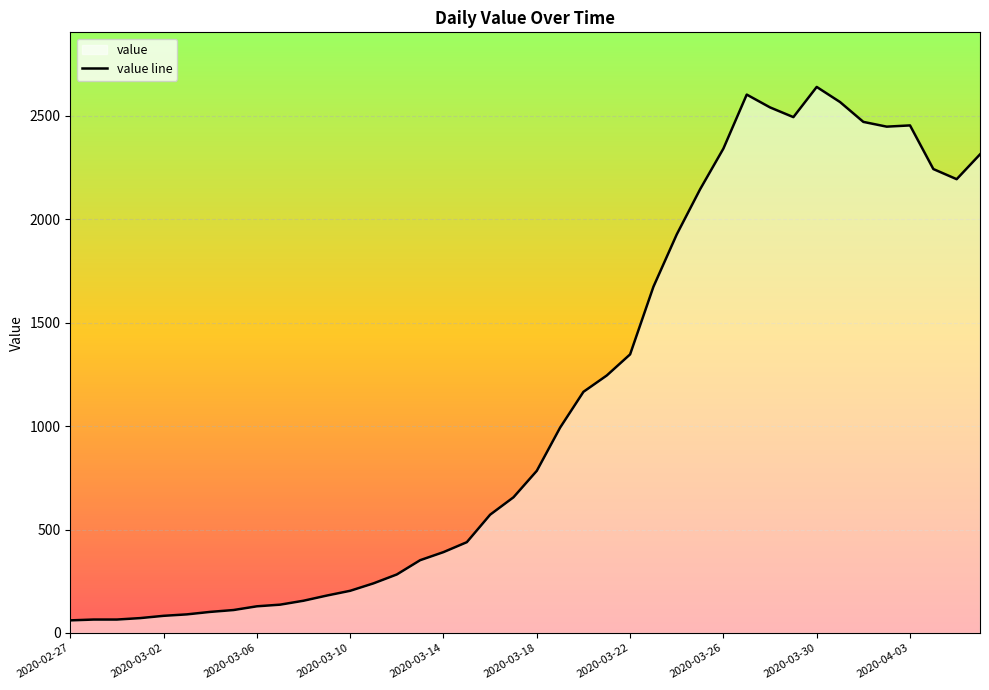

Reading left to right, extract all data points from this chart.

61	65	65	72	83	90	102	111	129	137	156	181	204	240	283	352	391	439	572	656	784	993	1166	1245	1347	1674	1927	2145	2342	2603	2541	2494	2640	2567	2471	2448	2454	2243	2194	2314